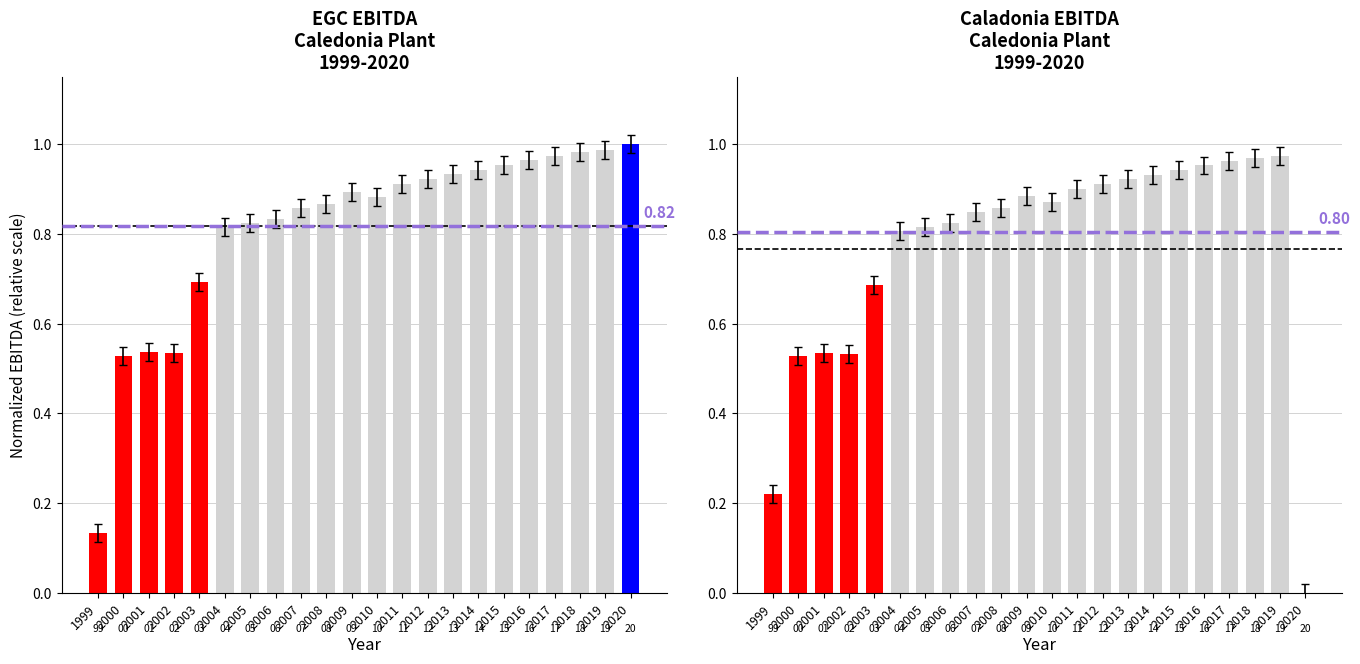

What is the value of the Caladonia bar at the 19th from the left?

1.0